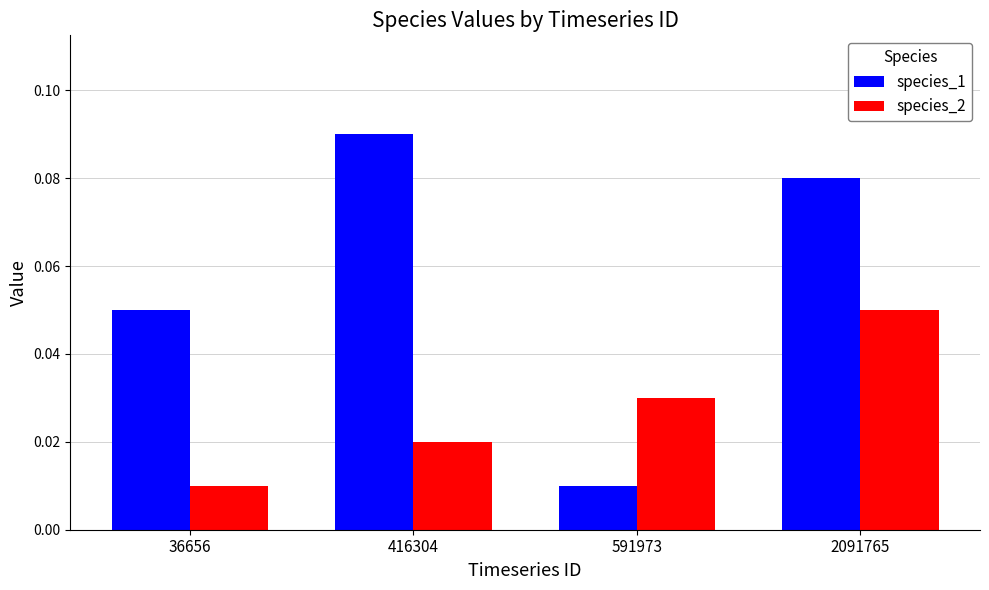

At which label does species_1 reach its peak?

416304